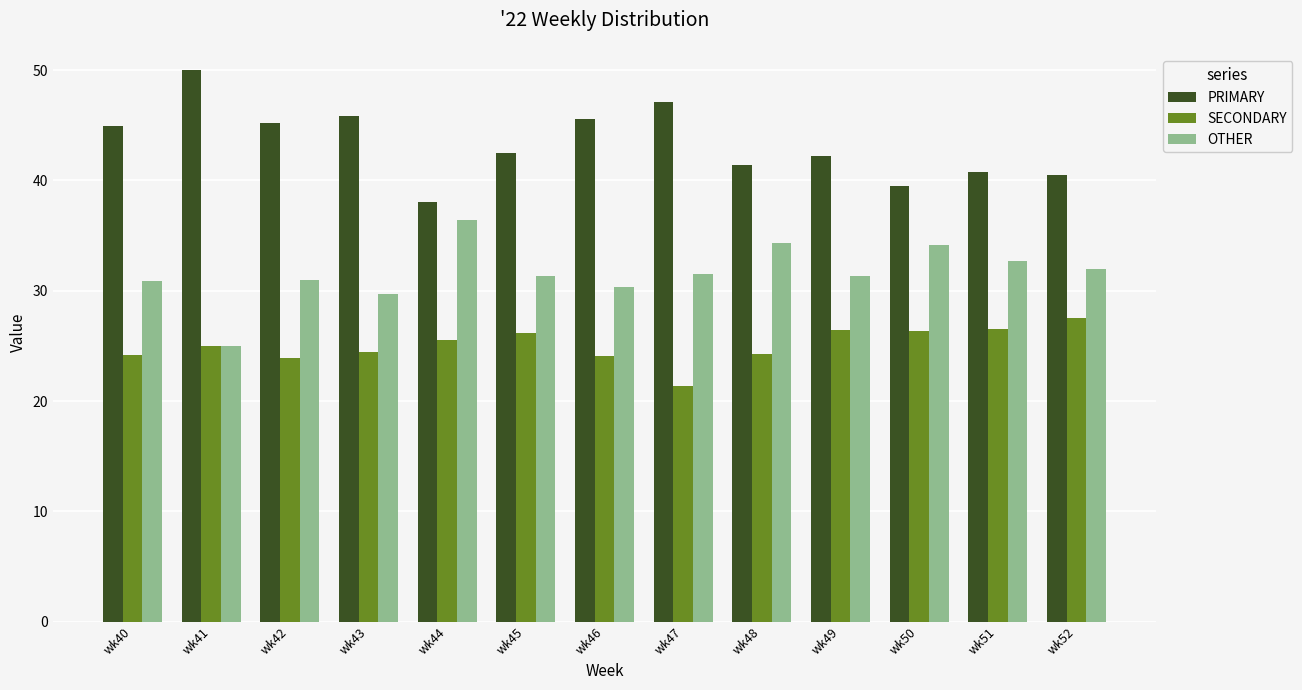

Is it true that SECONDARY equals 9.5 at wk47?

False